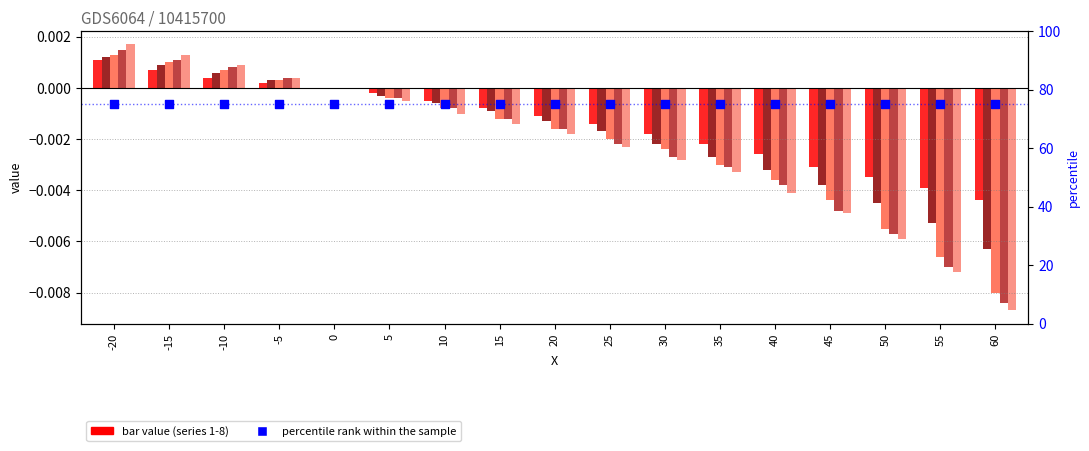

Which series has the largest total across all categories?

1